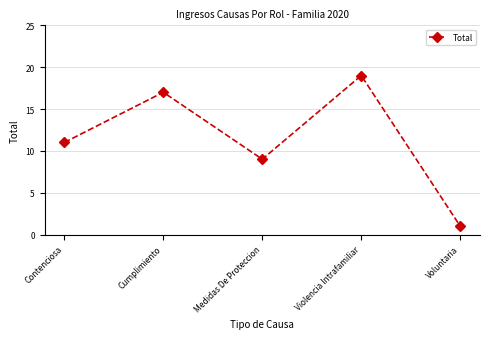

What is the change in value from Violencia Intrafamiliar to Voluntaria?

-18